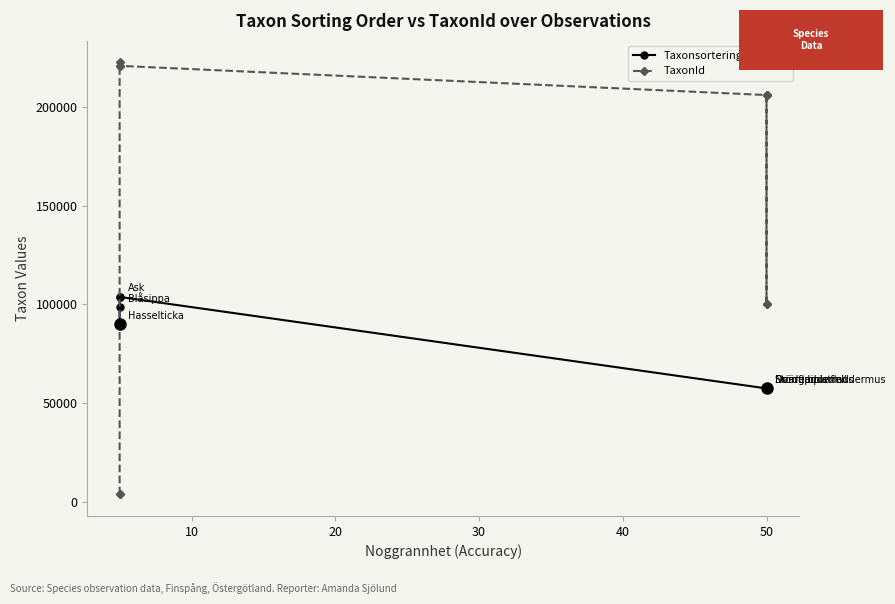

Is the value of TaxonId at 40 greater than the value of Taxonsorteringsordning at 20?

Yes